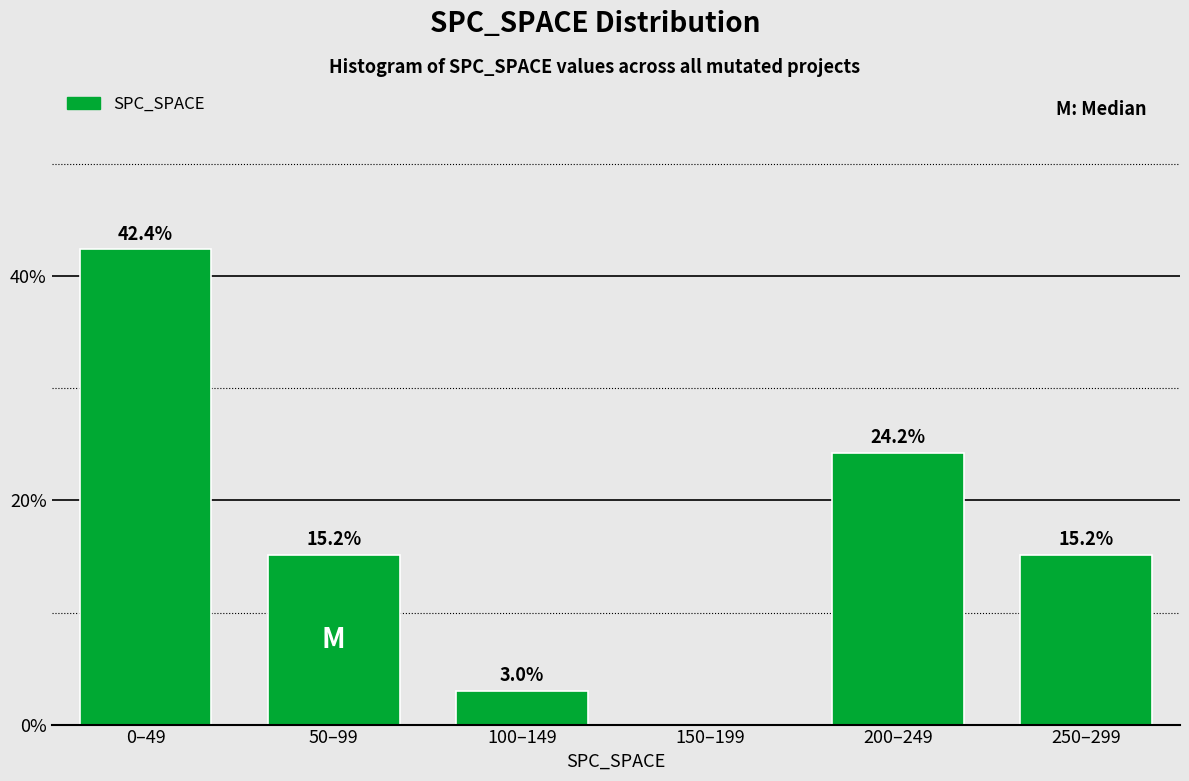

Reading right to left, what are all the values shown in this chart?

250–299=15.2	200–249=24.2	150–199=0.0	100–149=3.0	50–99=15.2	0–49=42.4